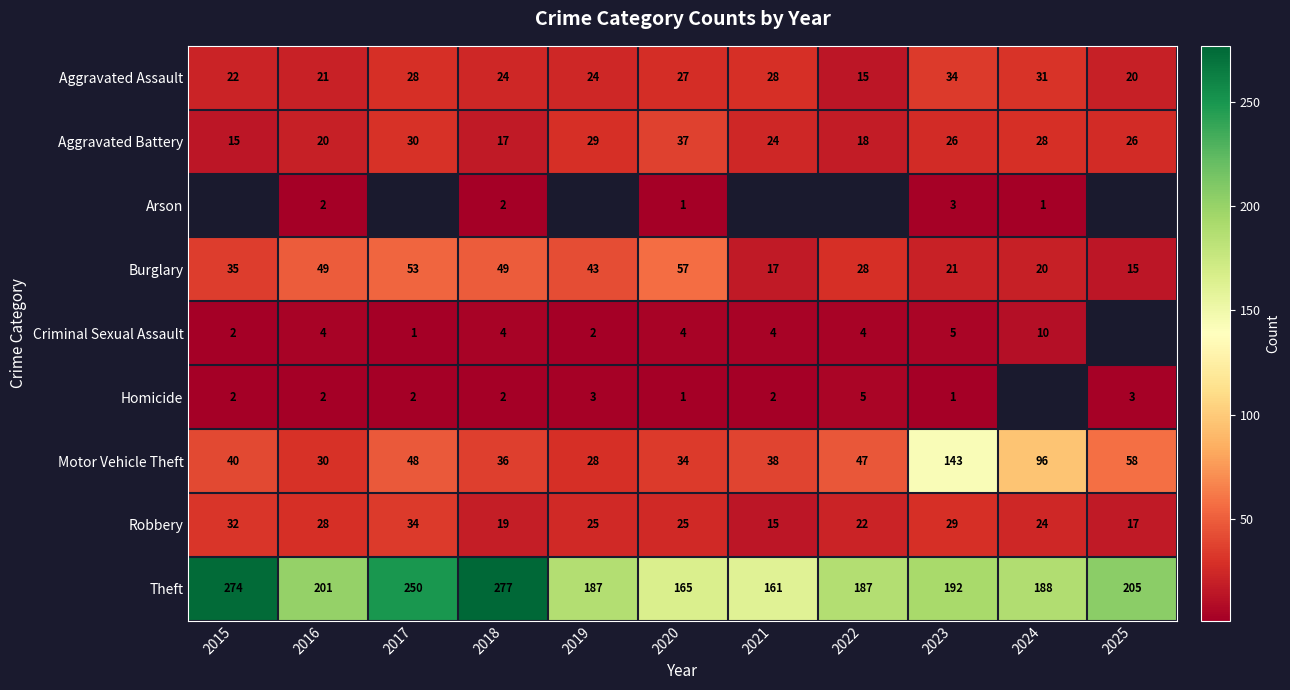

What is the sum of all Robbery values?

270